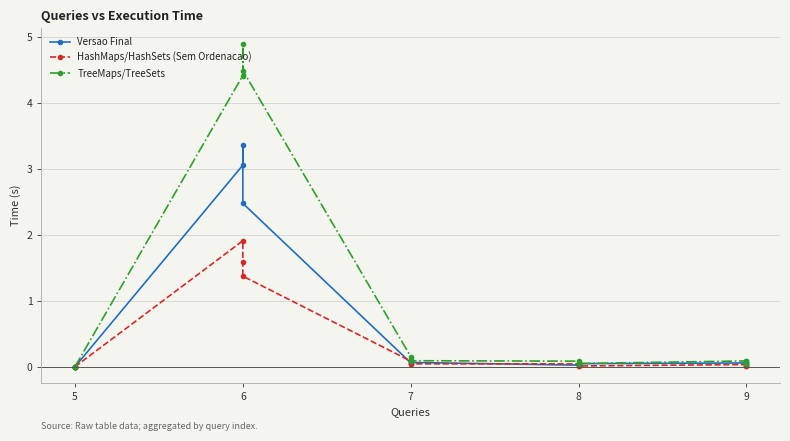

True or false: HashMaps/HashSets (Sem Ordenacao) and TreeMaps/TreeSets intersect in this chart.

False